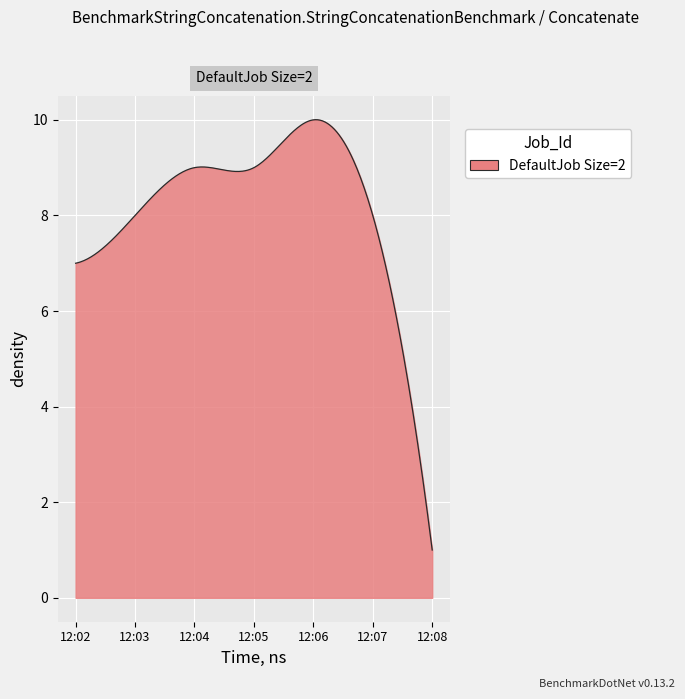

What is the difference between the maximum and minimum values?

9.0